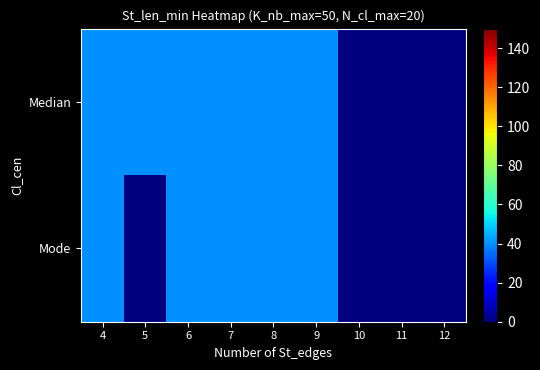

The value of Median at 7 is 11. True or false?

False